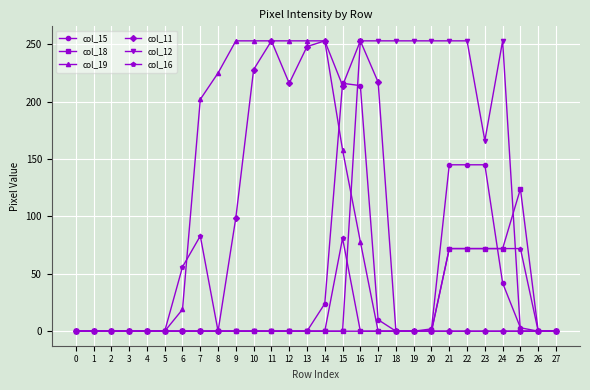

Does the chart have visible grid lines?

Yes